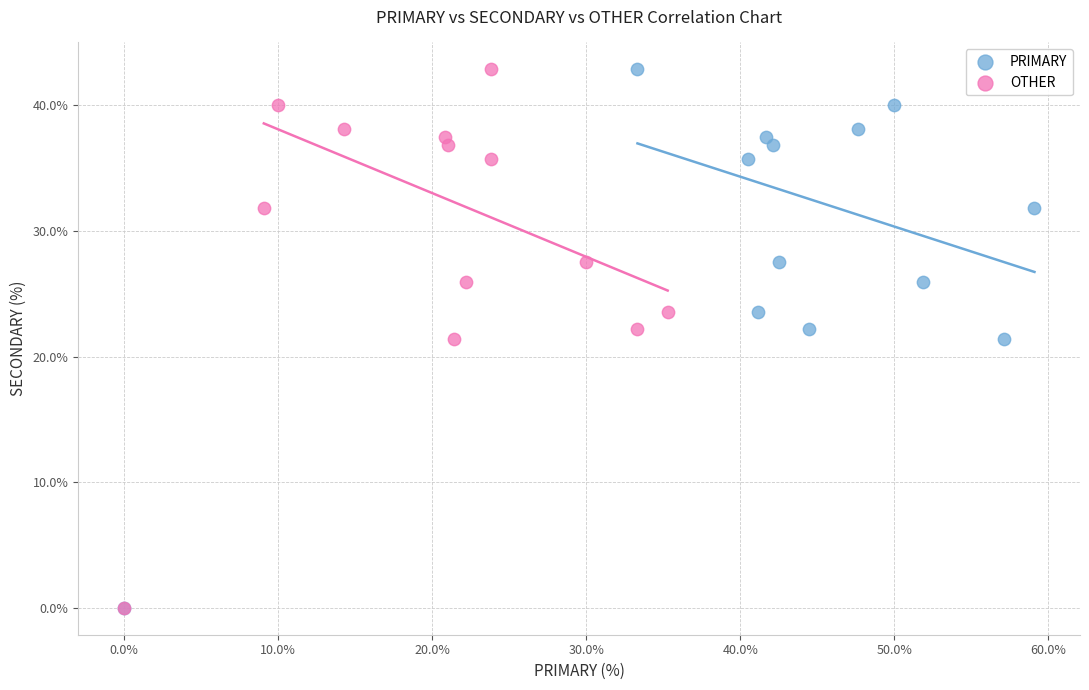

What are all the series names shown in the legend?

PRIMARY, OTHER